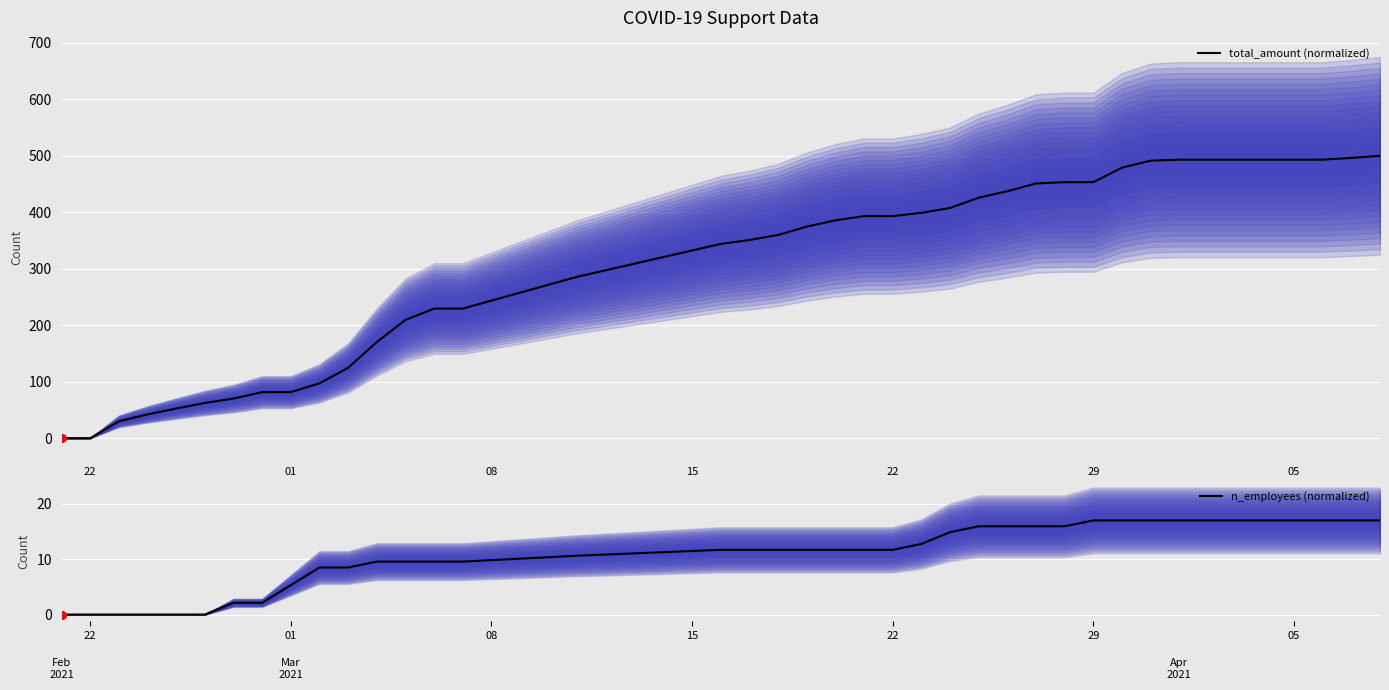

What are all the series names shown in the legend?

total_amount (normalized), n_employees (normalized)